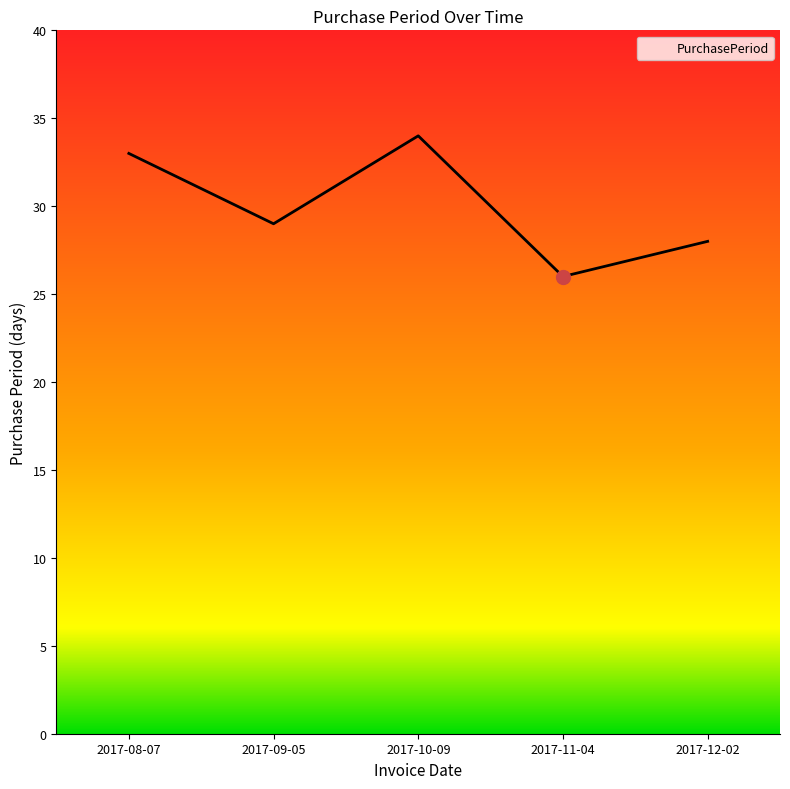

Rank the categories by value from lowest to highest.

2017-11-04, 2017-12-02, 2017-09-05, 2017-08-07, 2017-10-09